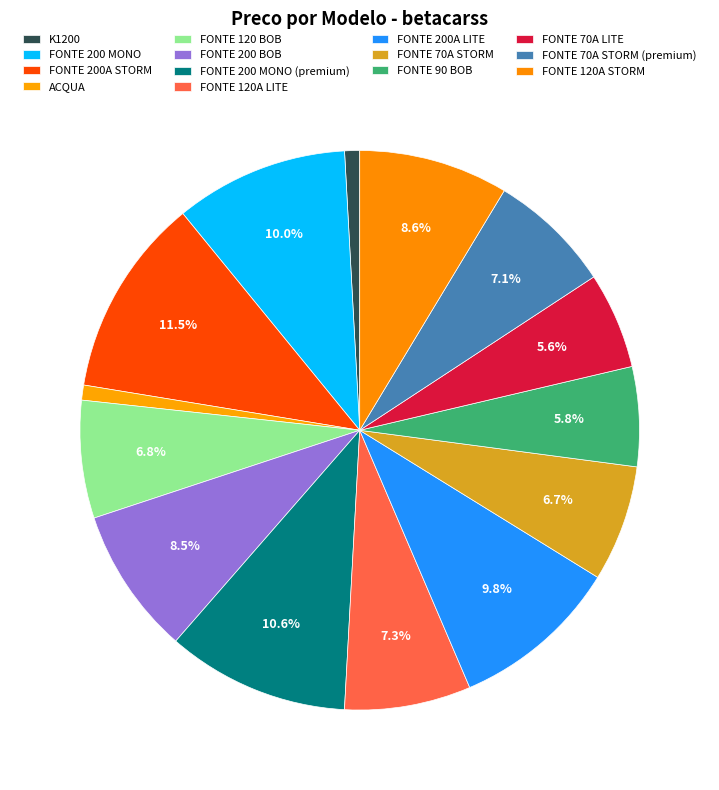

Rank the categories by value from lowest to highest.

K1200, ACQUA, FONTE 70A LITE, FONTE 90 BOB, FONTE 70A STORM, FONTE 120 BOB, FONTE 70A STORM (premium), FONTE 120A LITE, FONTE 200 BOB, FONTE 120A STORM, FONTE 200A LITE, FONTE 200 MONO, FONTE 200 MONO (premium), FONTE 200A STORM